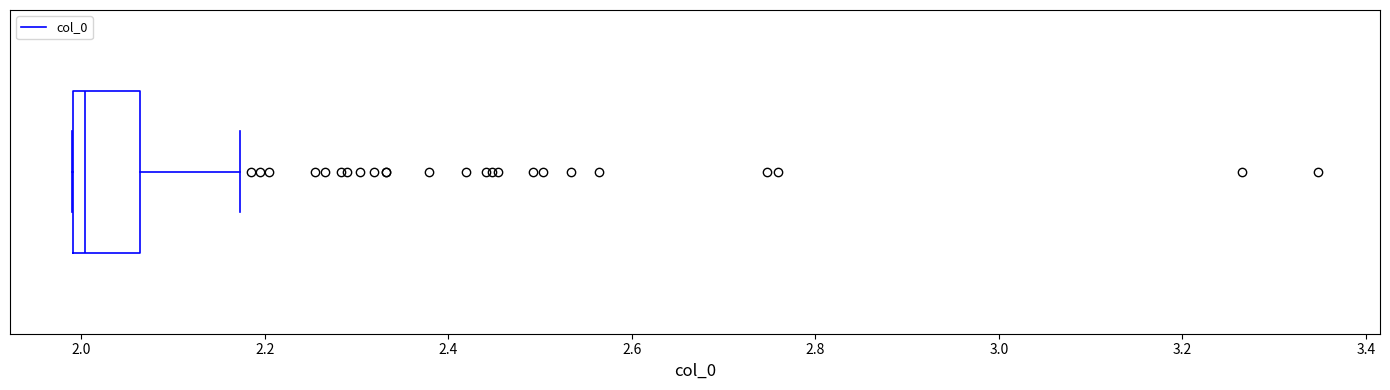

Read this box plot against the x-axis: the position of the median line, the range covered by the box, and the ends of both whiskers. The values are not printed on the chart, so give them approximately, as read against the axis.

median 2.00 (just right of the box's left edge), box 2.00 to 2.06, whiskers 2.00 to 2.18